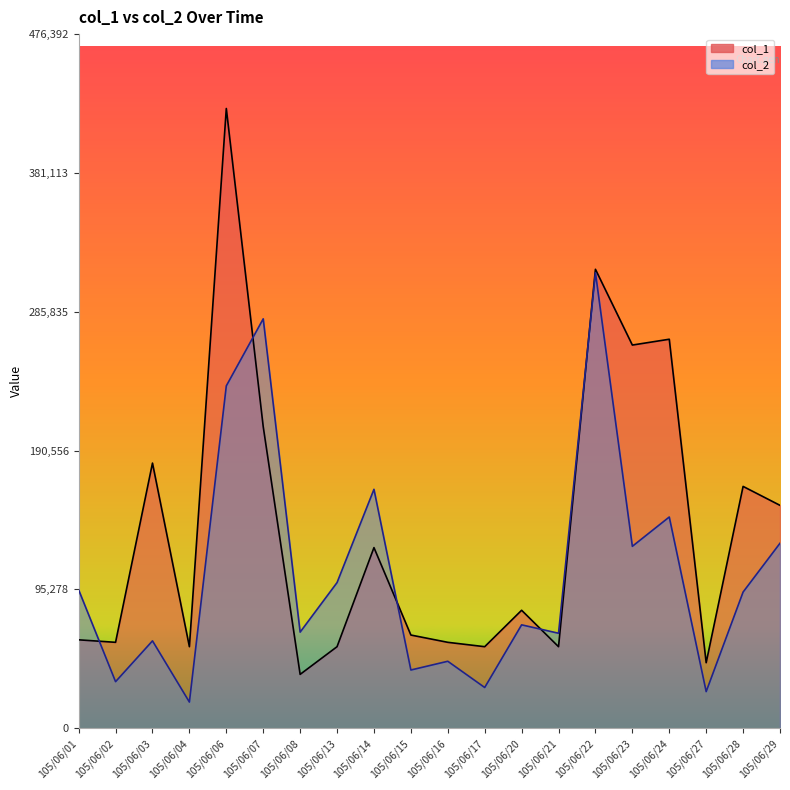

True or false: col_1 has a value of 80243 at 105/06/13.

False